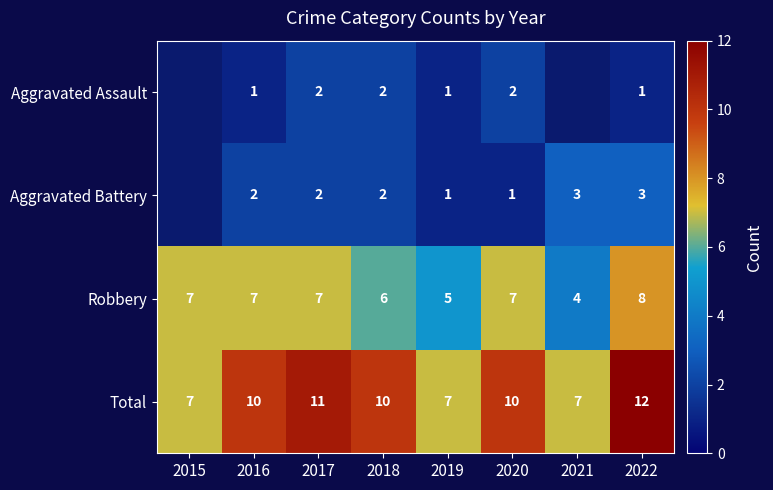

Read the Total value at 2018.

10